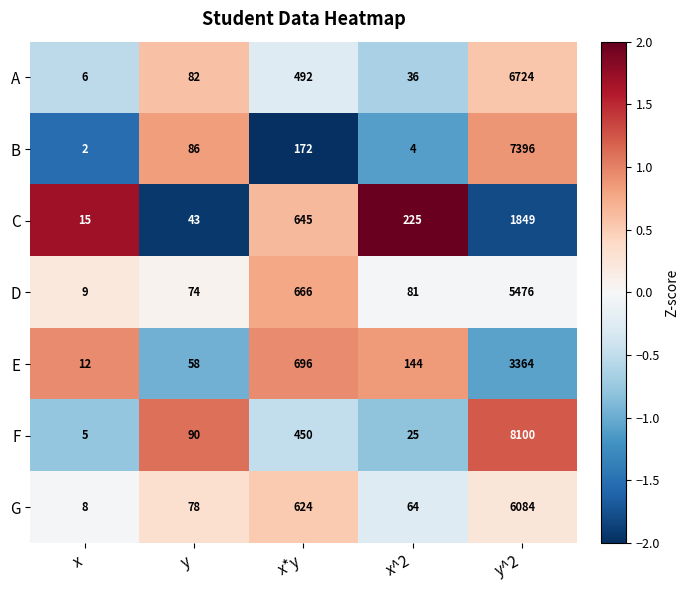

How many categories are shown in the chart?

5